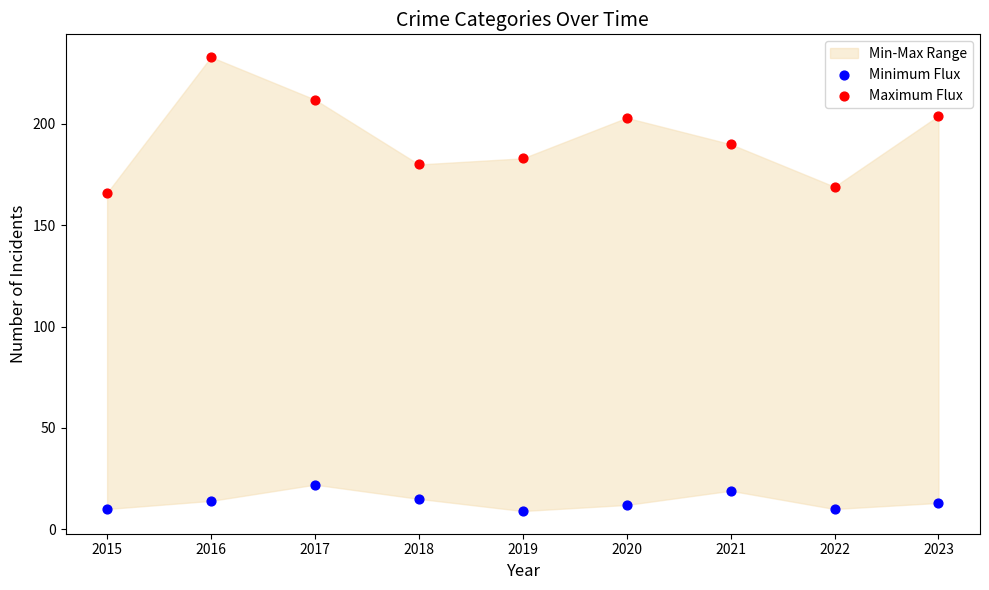

Which series contains the lowest Y value?

Minimum Flux